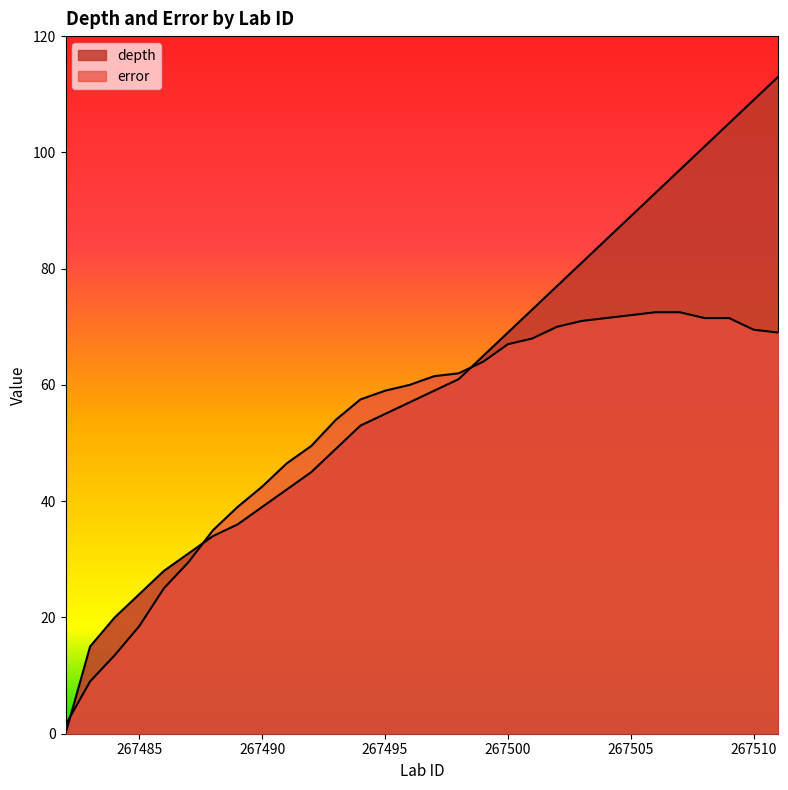

True or false: depth has a value of 129.1 at 267501.

False